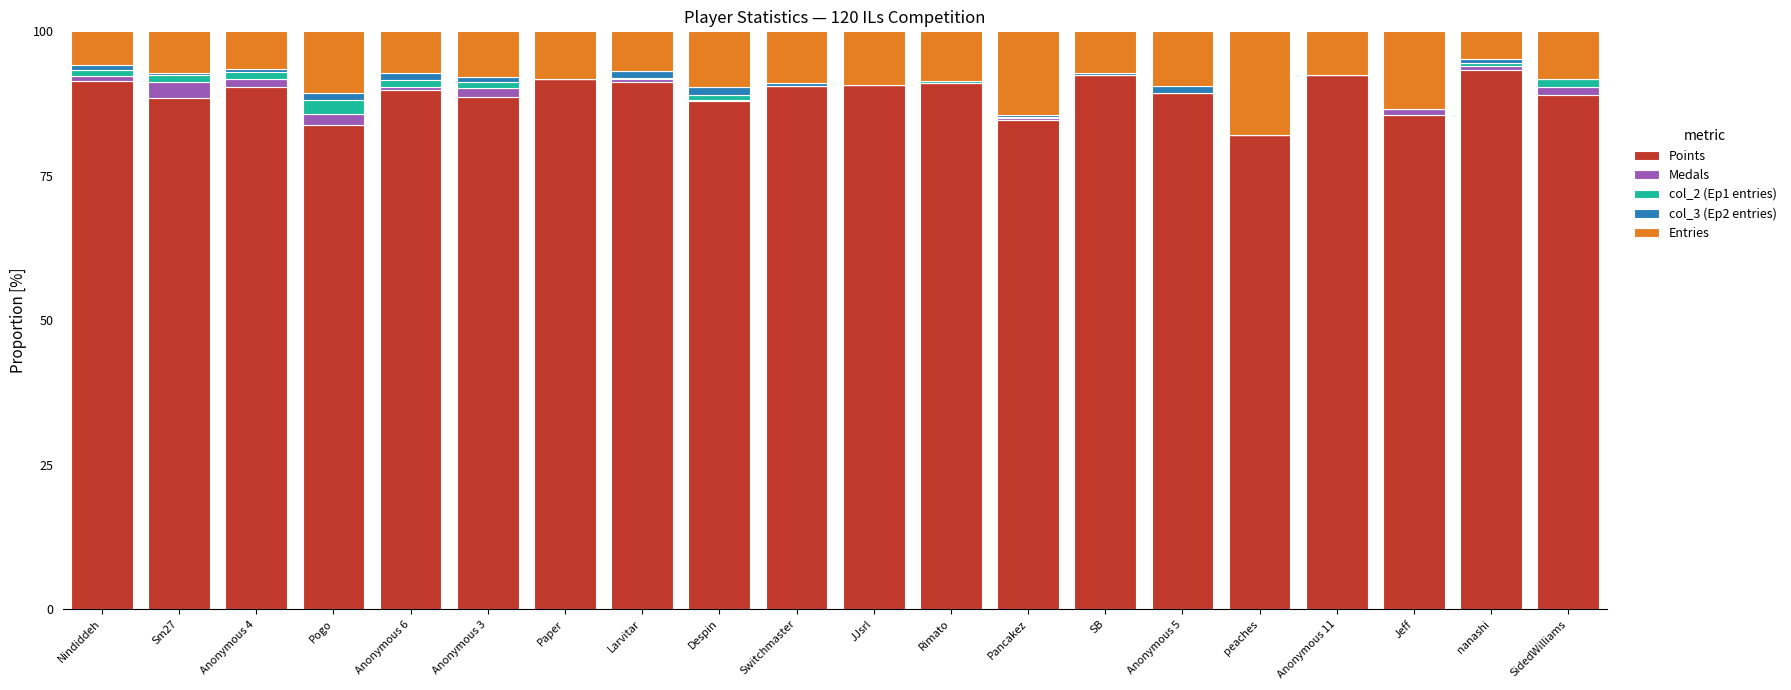

The Points series shows 45.7 at Despin. True or false?

False